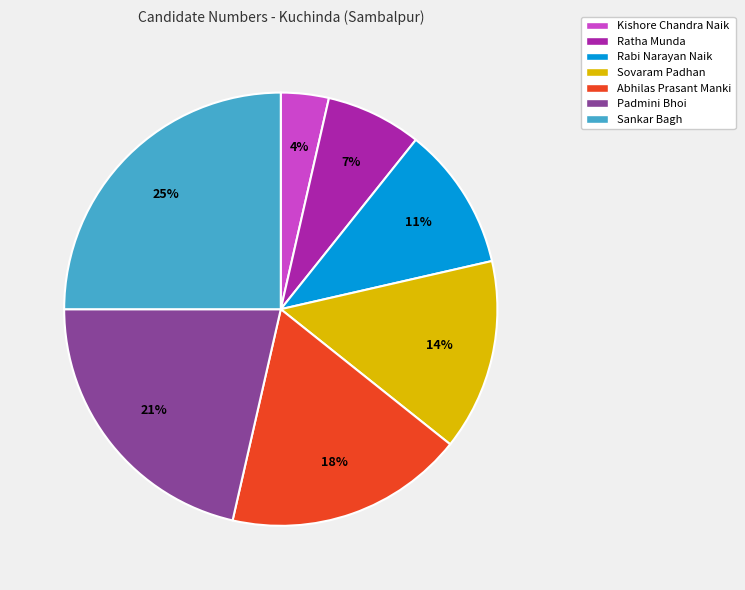

To the nearest percent, what portion does Sovaram Padhan represent?

14%